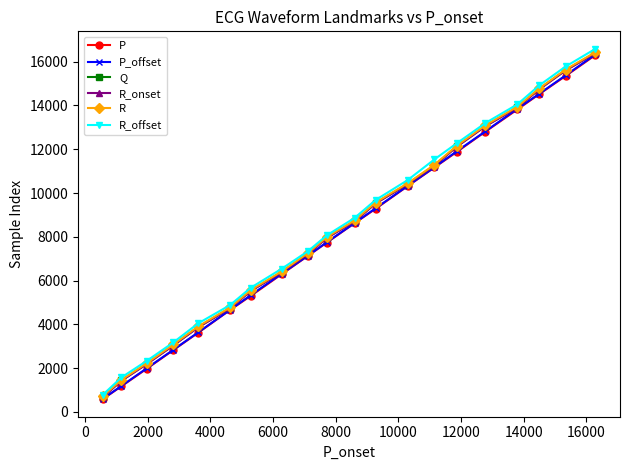

True or false: R_offset has more than 1 interior local peaks.

False